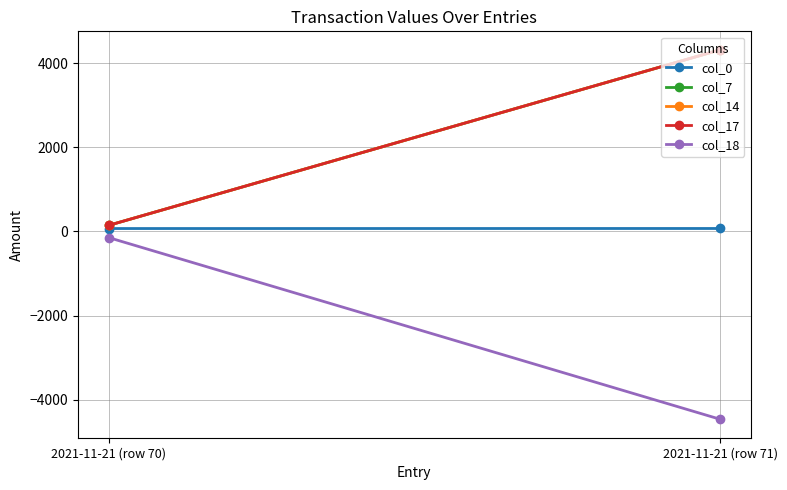

Reading right to left, list all the values displayed in this chart.

col_0: 71.0	70.0
col_7: 4315.6	145.0
col_14: 4315.6	145.0
col_17: 4315.6	145.0
col_18: -4460.6	-145.0